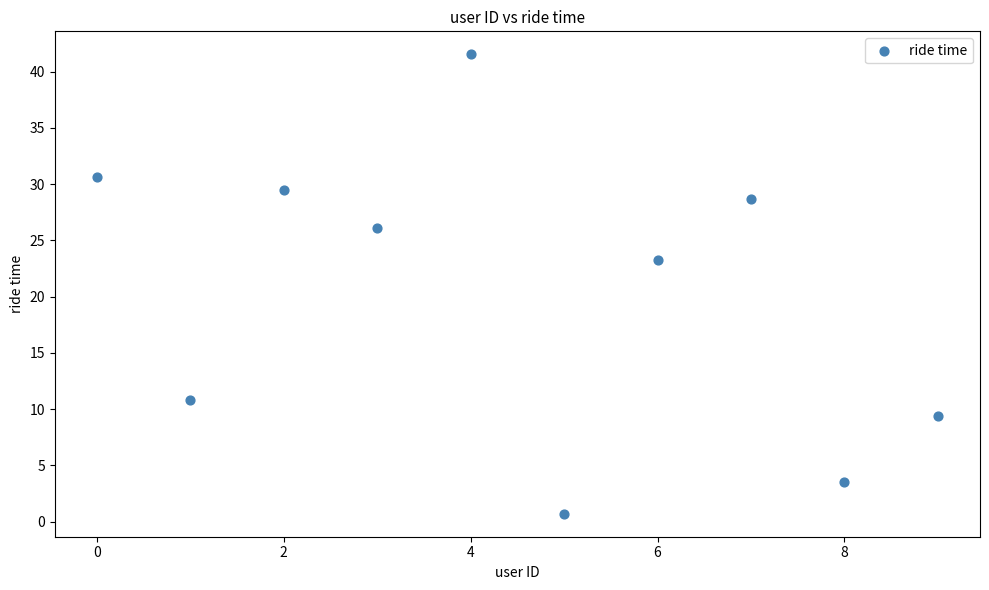

What Y value in the scatter plot is closest to 21?

23.2